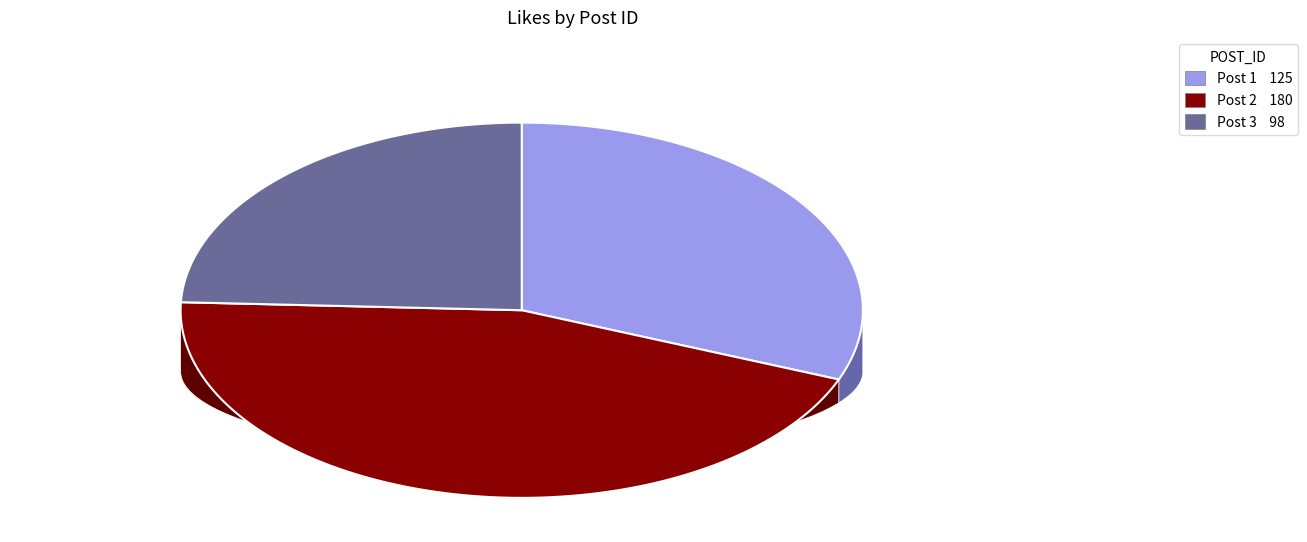

What is the ratio of the value at 2 to the value at 3?

1.8